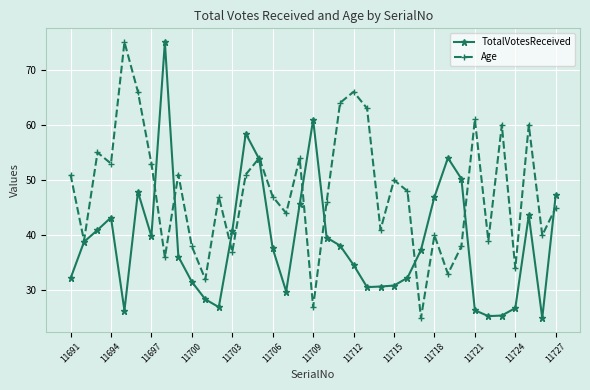

True or false: TotalVotesReceived has more than 0 points higher than both neighbors.

True